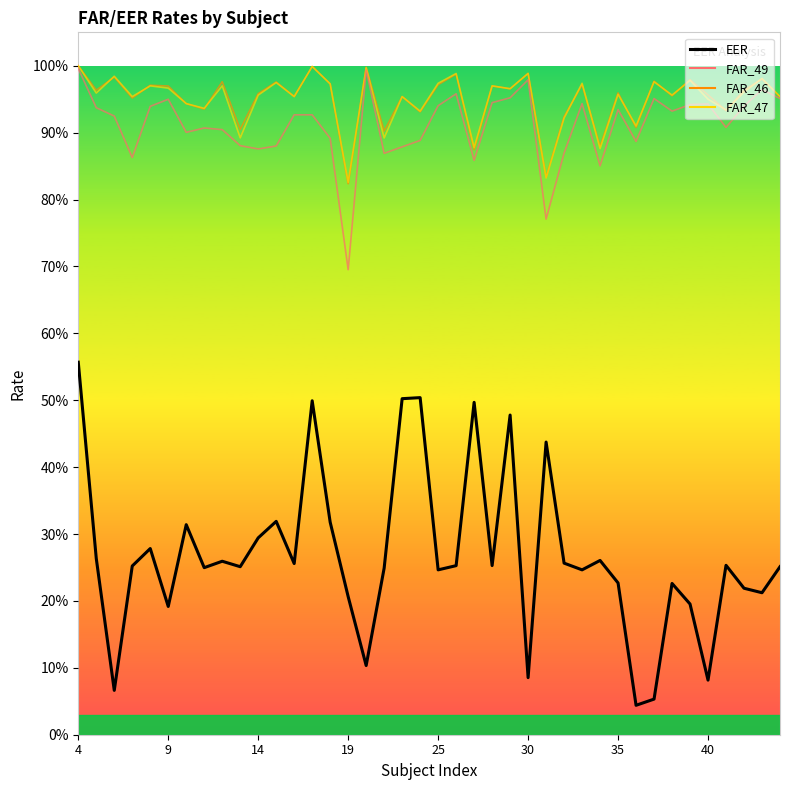

What is the difference between the maximum and minimum values?

0.5